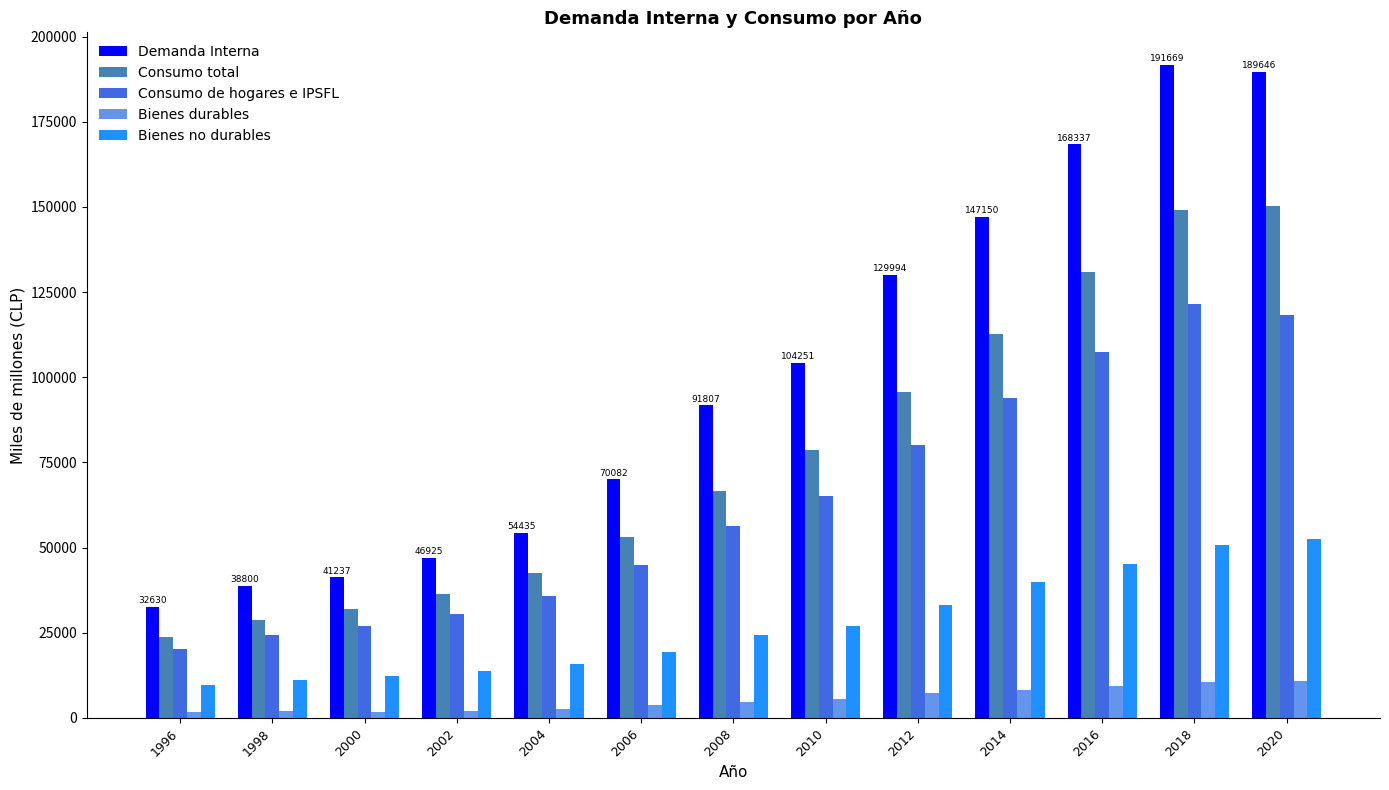

Is the value of Consumo total at 2002 greater than the value of Demanda Interna at 2008?

No